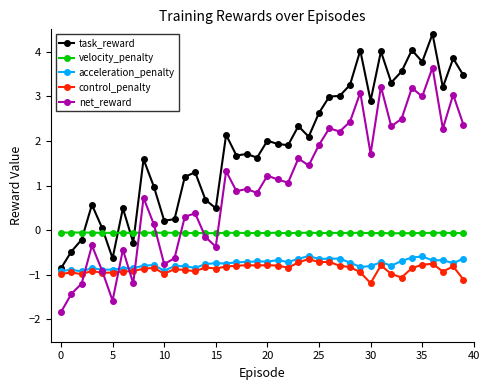

What is the smallest value displayed?

-1.8